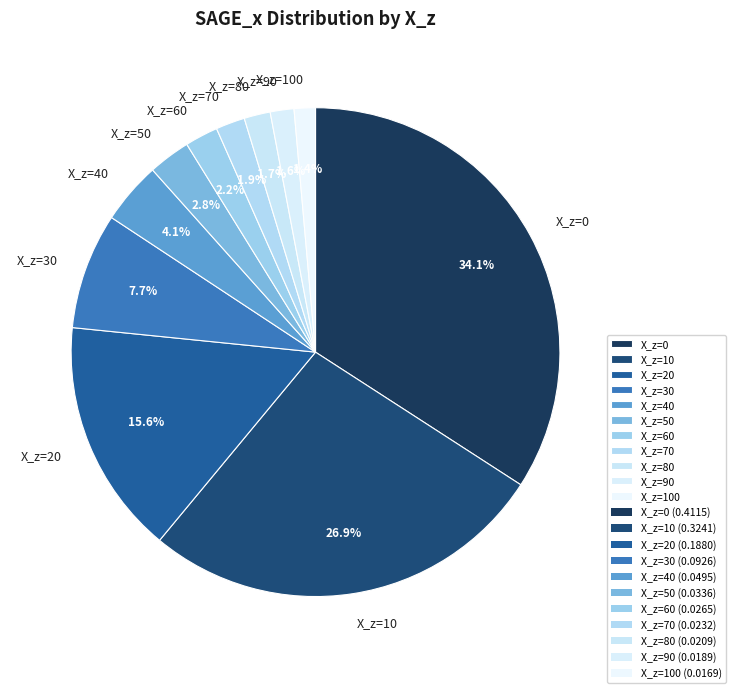

Combined, what portion of the pie is X_z=40 and X_z=100?

5.5%